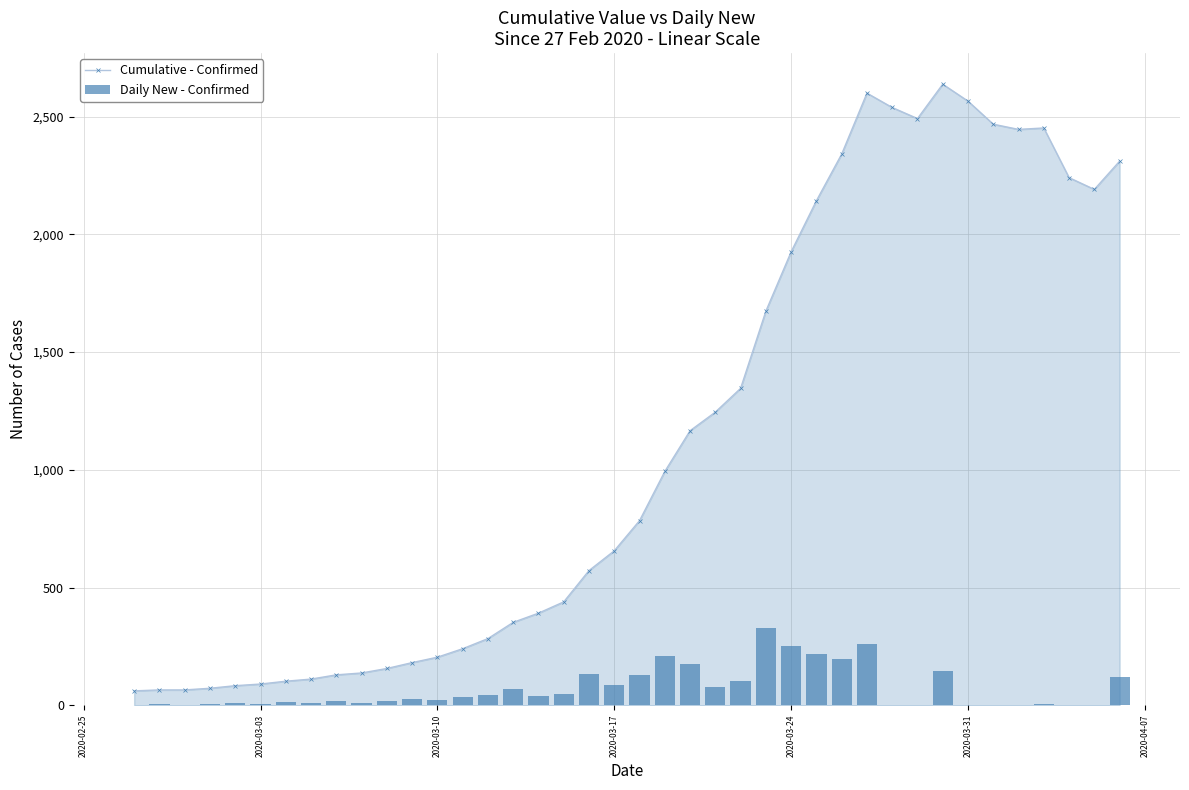

True or false: Cumulative - Confirmed has more than 2 points higher than both neighbors.

True